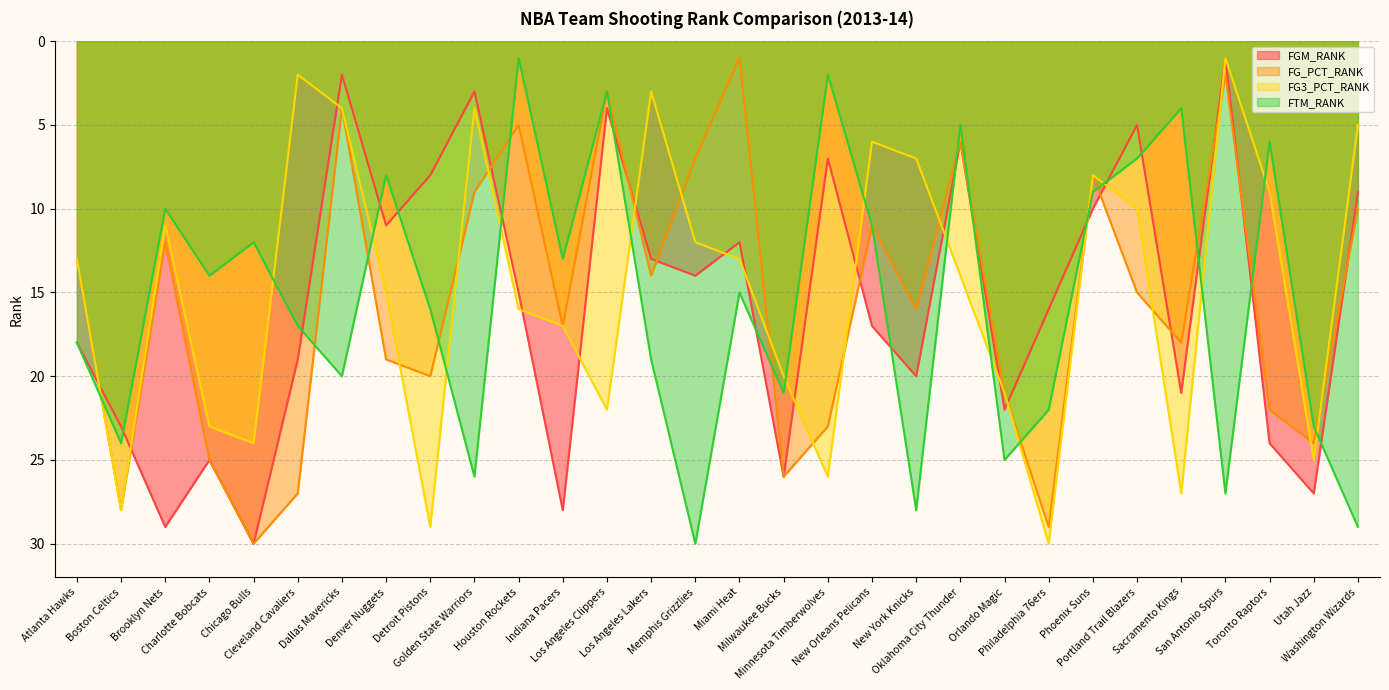

In FG_PCT_RANK, how many points are lower than both neighbors (excluding endpoints)?

9